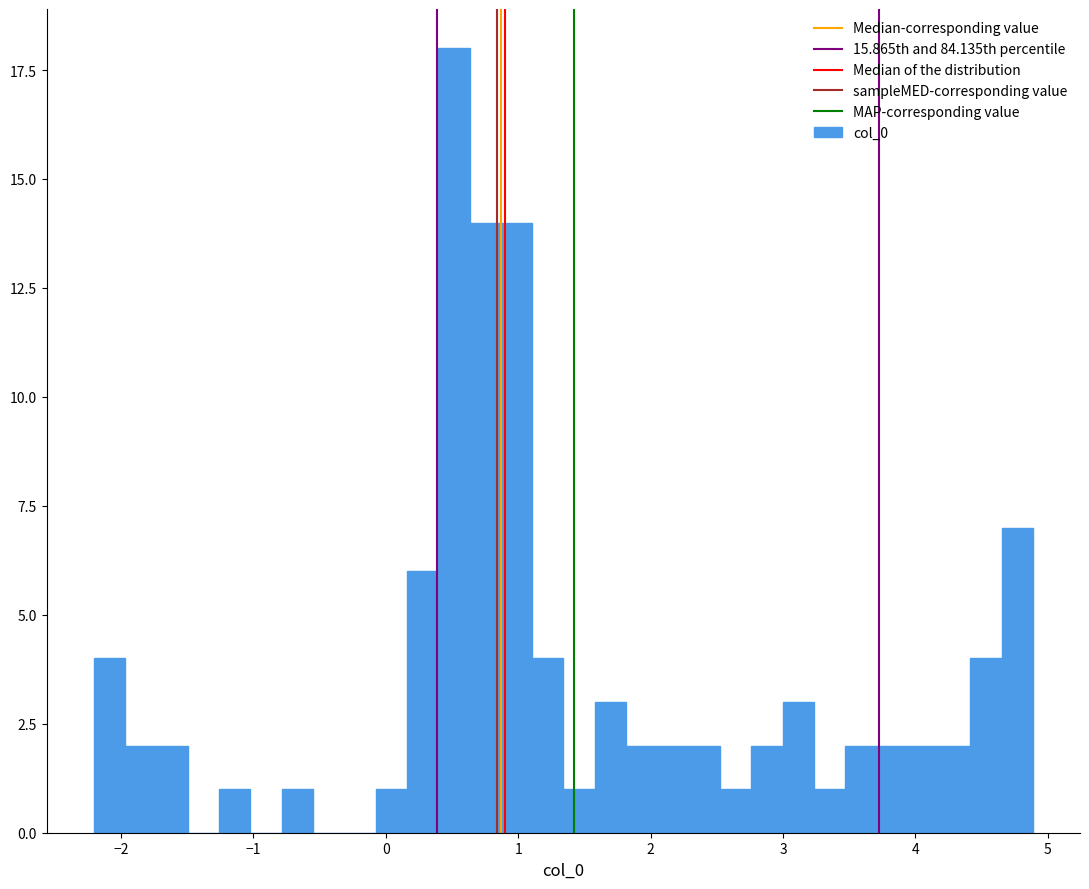

Around what value on the x-axis is the tallest bar? Give the approximate position of its centre, as read against the axis.

0.5